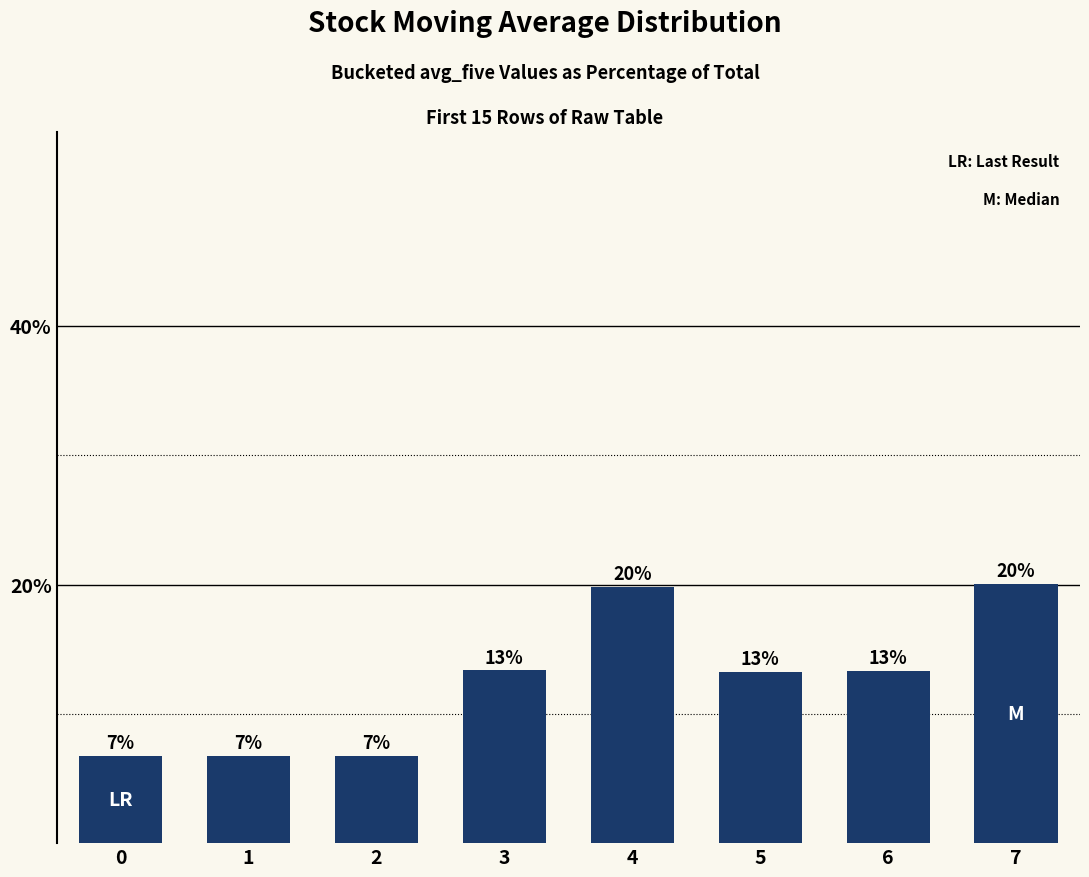

What is the value of the 8th bar from the left?

20.0